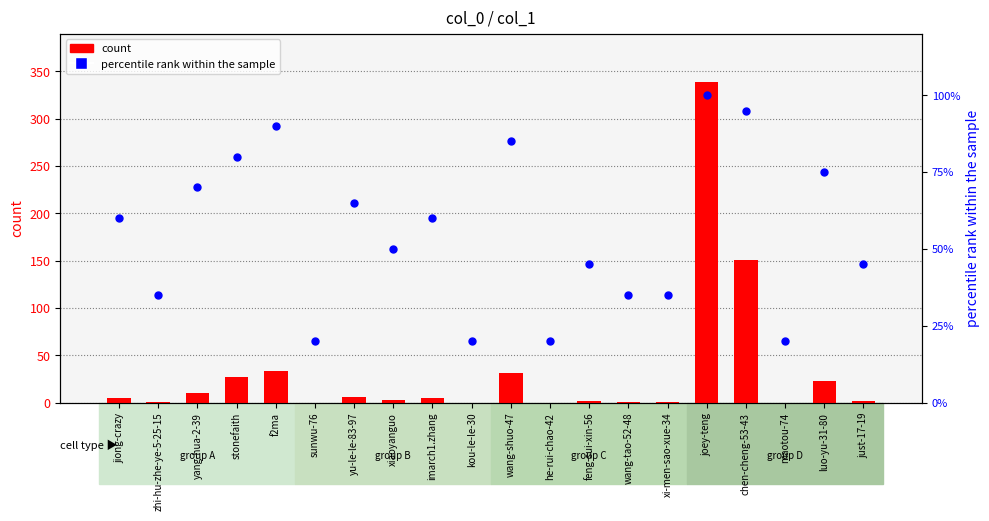

Which series has the largest Y range (max minus min)?

count